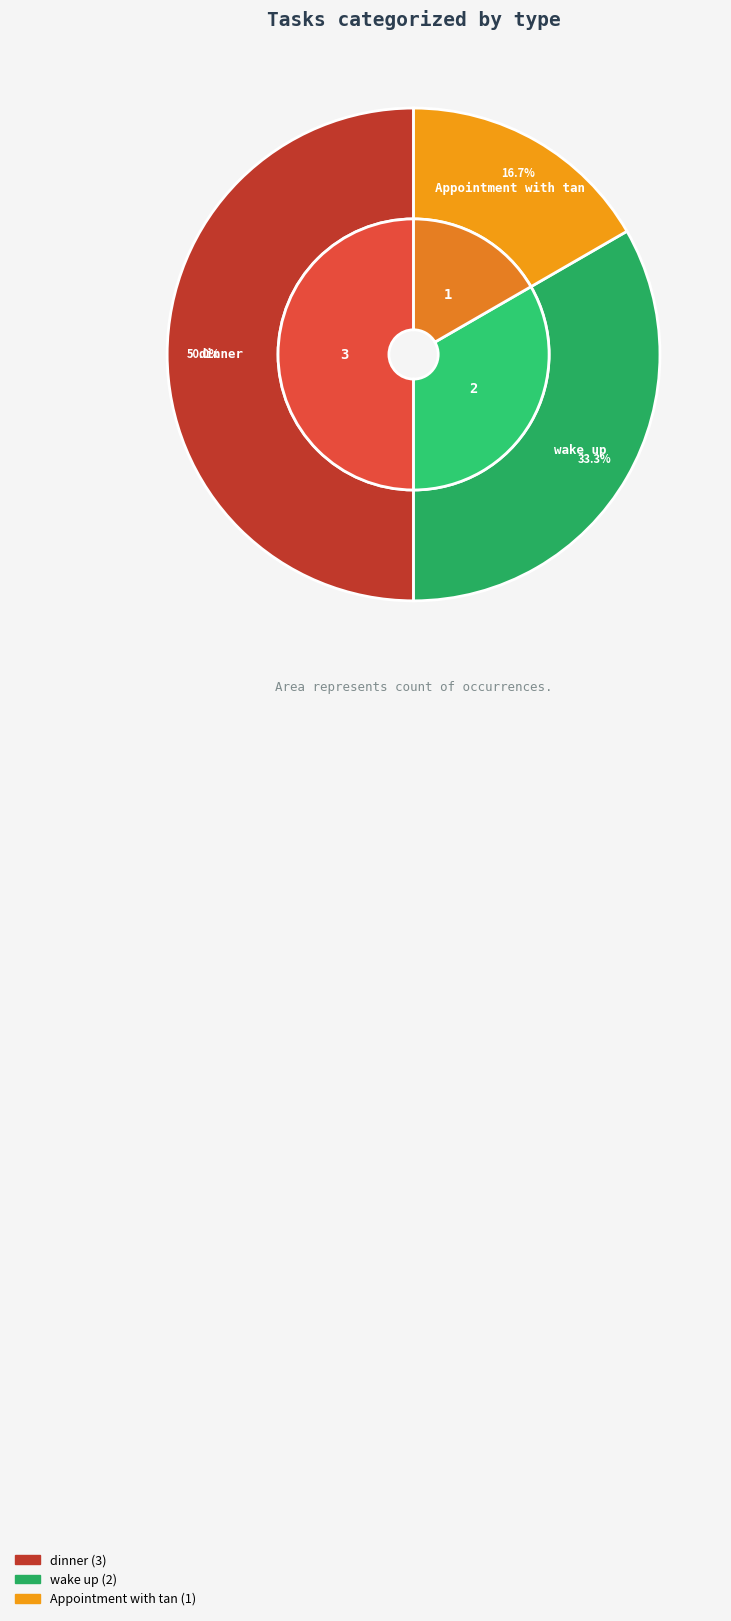

Which slice is the smallest?

Appointment with tan